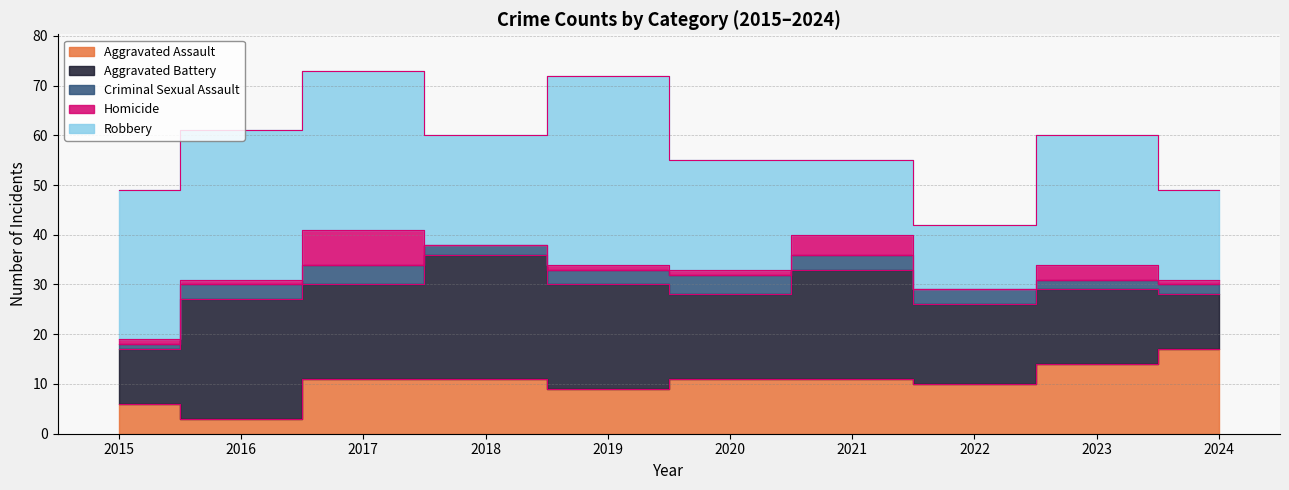

Between 2020 and 2023, which series saw the biggest shift?

Robbery